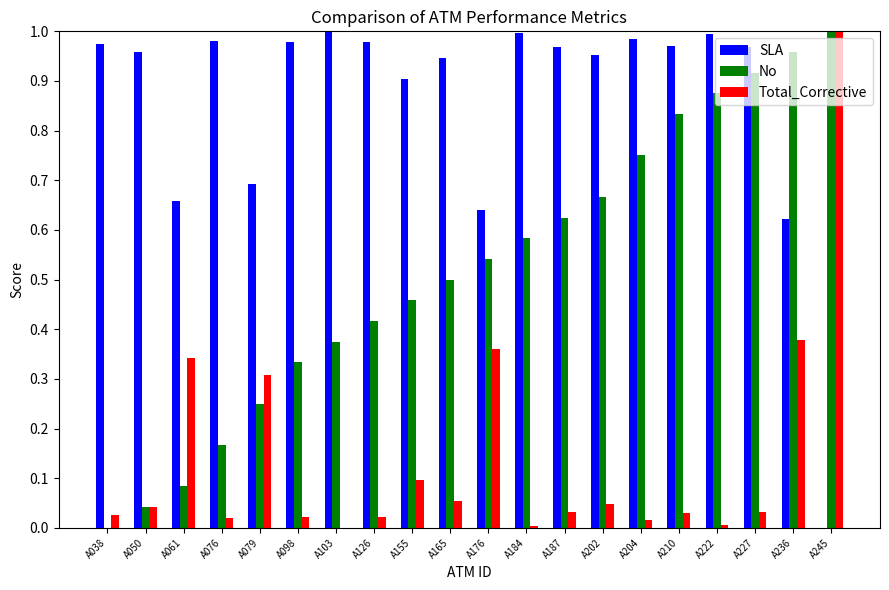

Which series has the largest total across all categories?

SLA